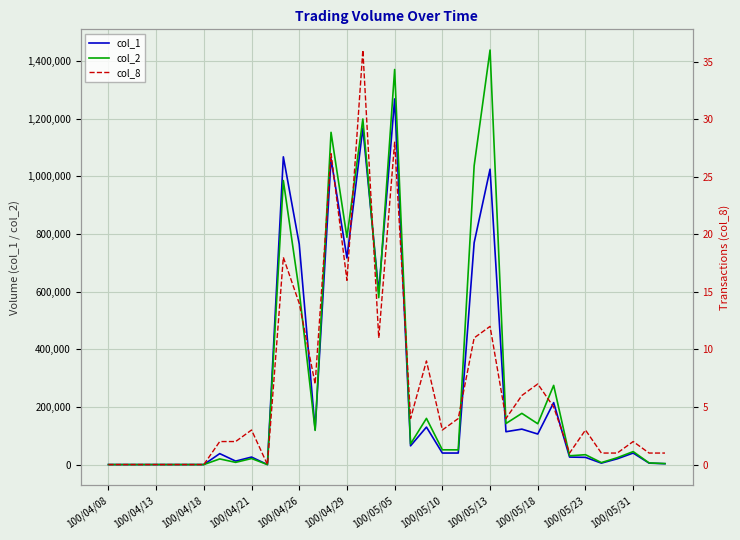

True or false: col_2 has more than 0 interior local peaks.

True